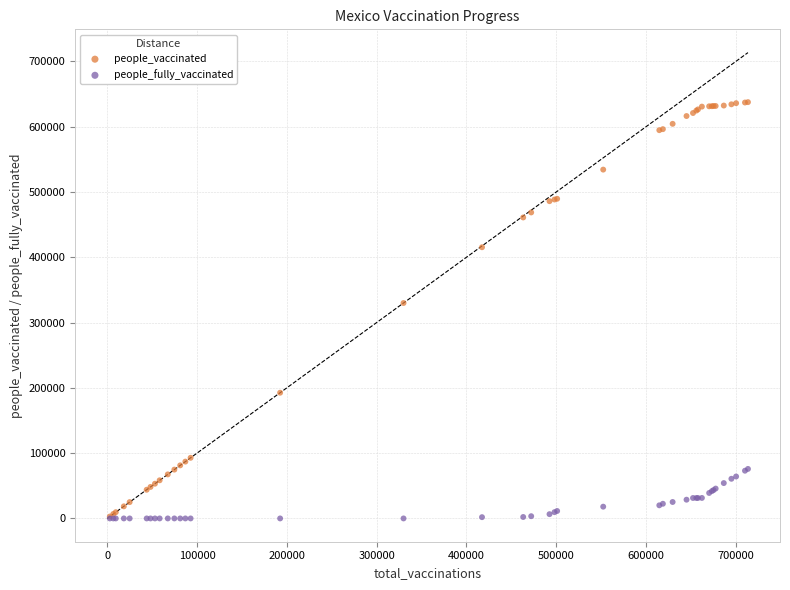

What are all the series names shown in the legend?

people_vaccinated, people_fully_vaccinated